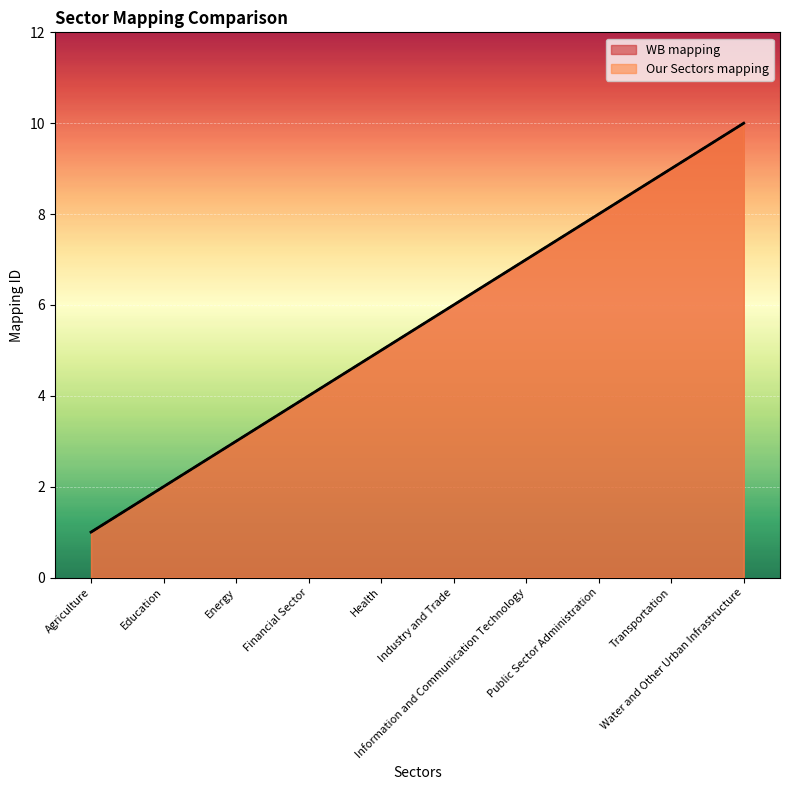

Reading left to right, what are all the values shown in this chart?

WB mapping: Agriculture=1	Education=2	Energy=3	Financial Sector=4	Health=5	Industry and Trade=6	Information and Communication Technology=7	Public Sector Administration=8	Transportation=9	Water and Other Urban Infrastructure=10
Our Sectors mapping: Agriculture=1	Education=2	Energy=3	Financial Sector=4	Health=5	Industry and Trade=6	Information and Communication Technology=7	Public Sector Administration=8	Transportation=9	Water and Other Urban Infrastructure=10